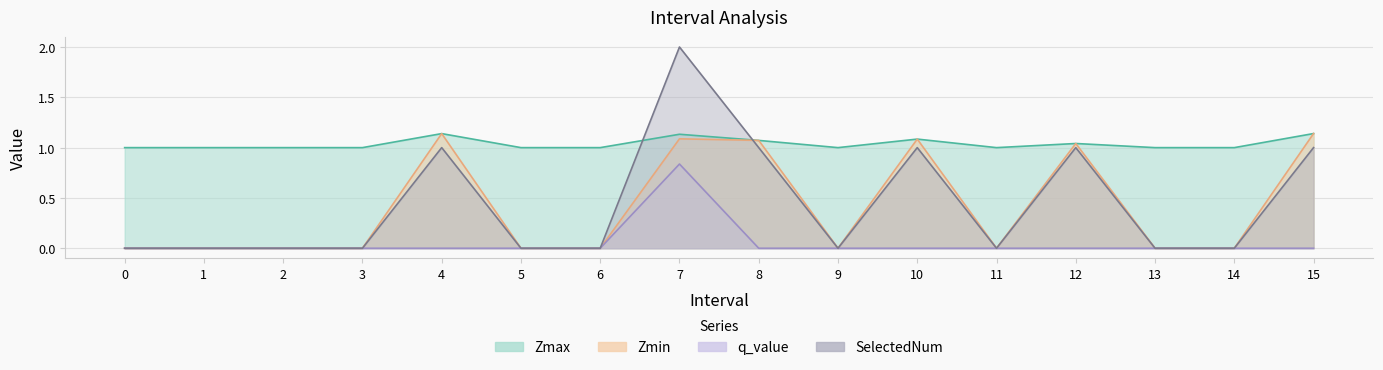

Is it true that SelectedNum equals 1.0 at 12?

True